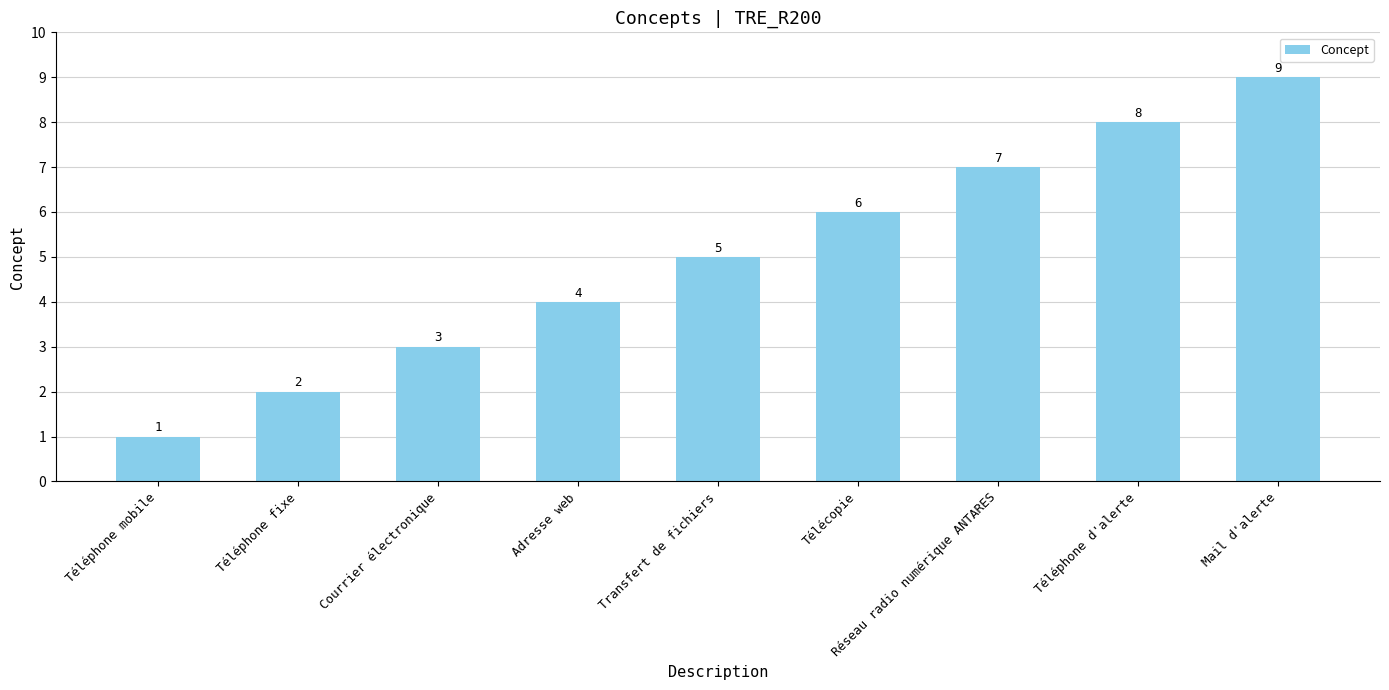

What is the minimum value shown in the chart?

1